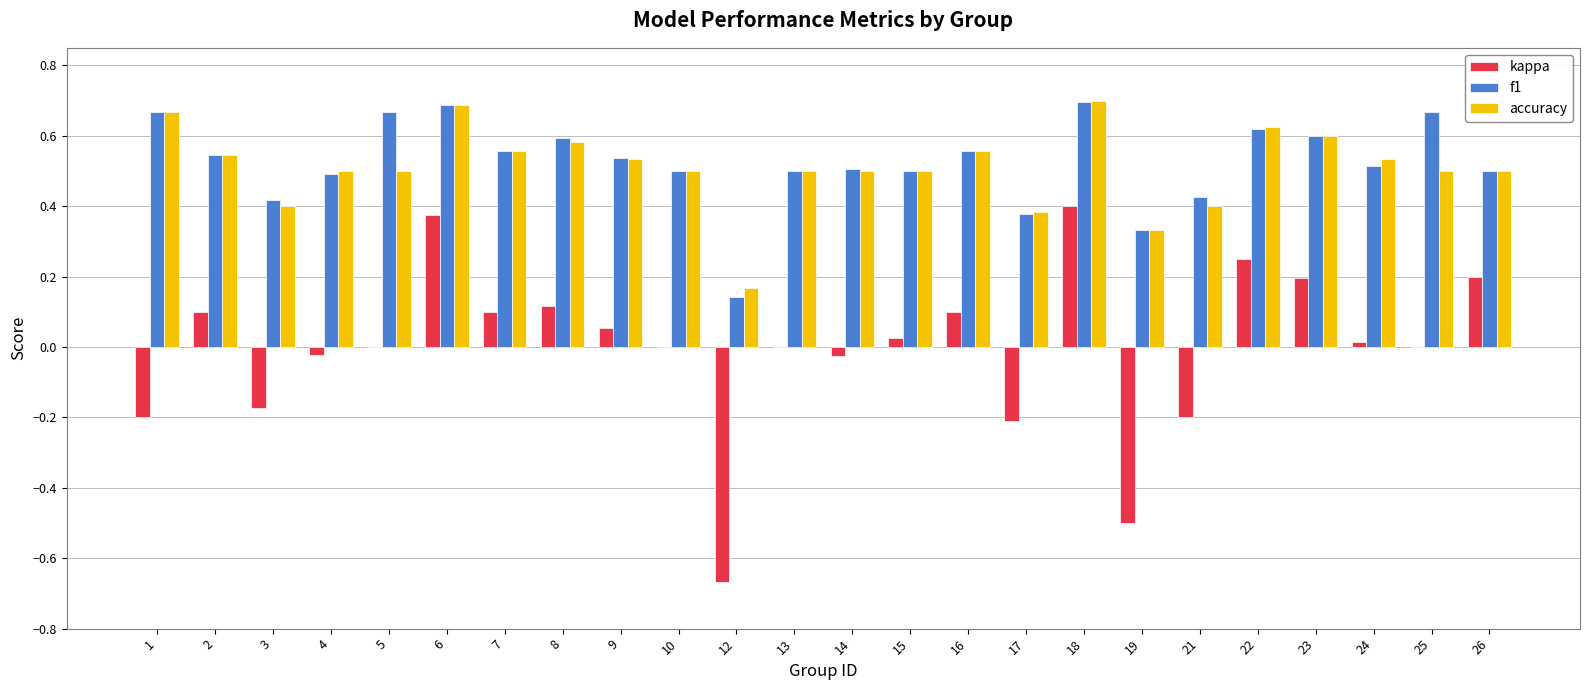

What is the sum of the accuracy values at 24 and 3?

0.9